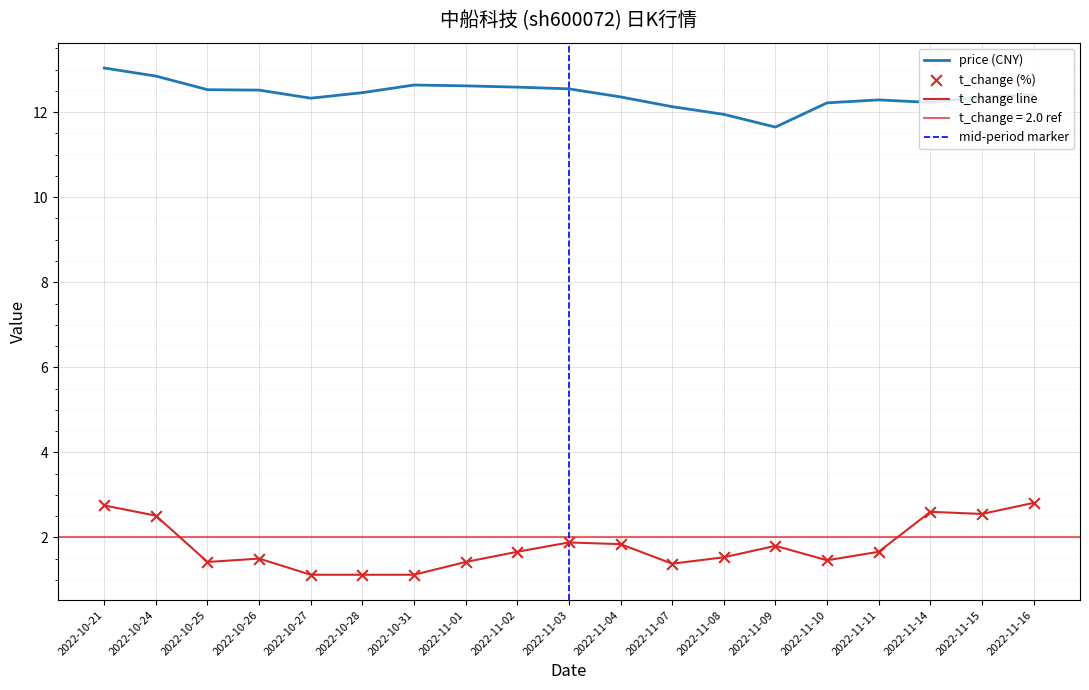

What is the total value across all series at 2022-10-27?

13.4